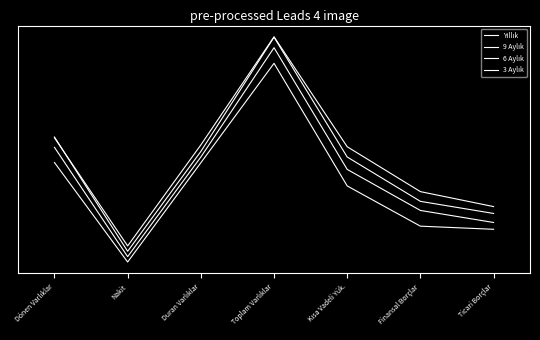

Which category has the highest value in the Yıllık series?

Toplam Varlıklar